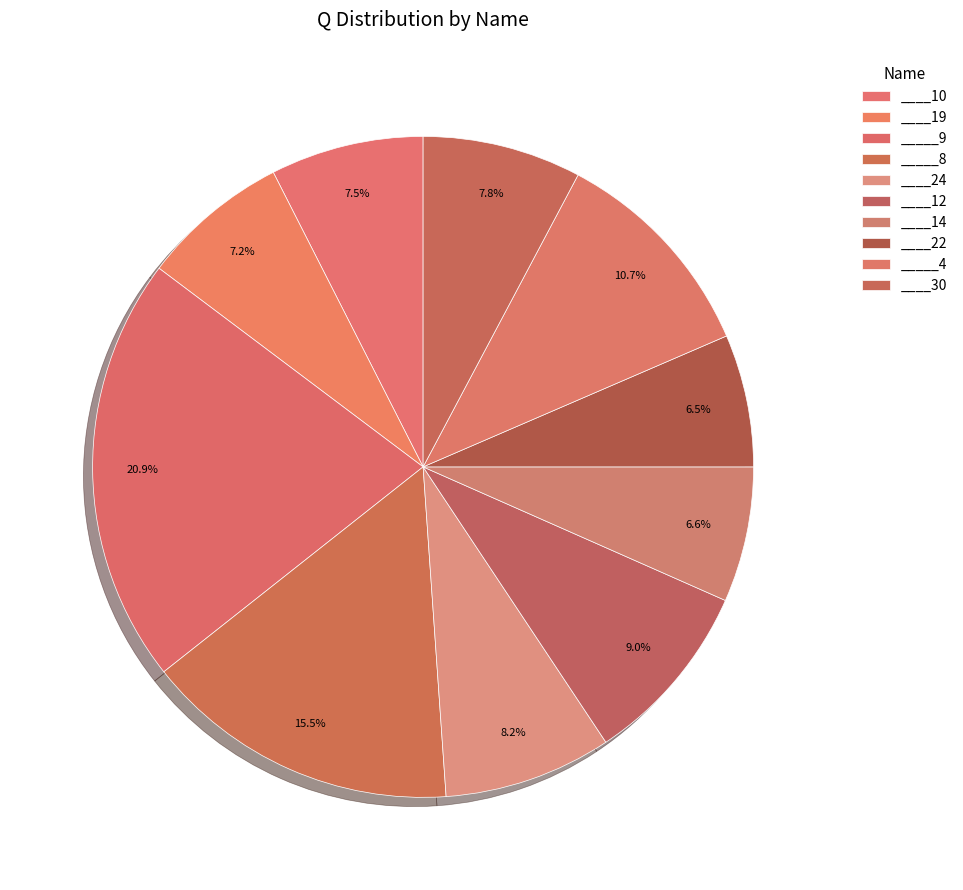

How many slices are in this pie chart?

10